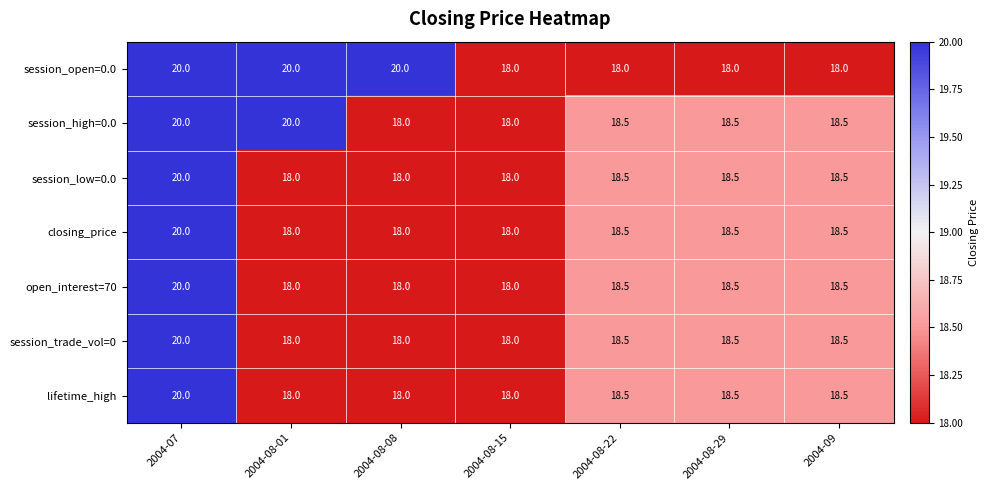

What is the difference between the maximum and second lowest values in the open_interest=70 series?

2.0